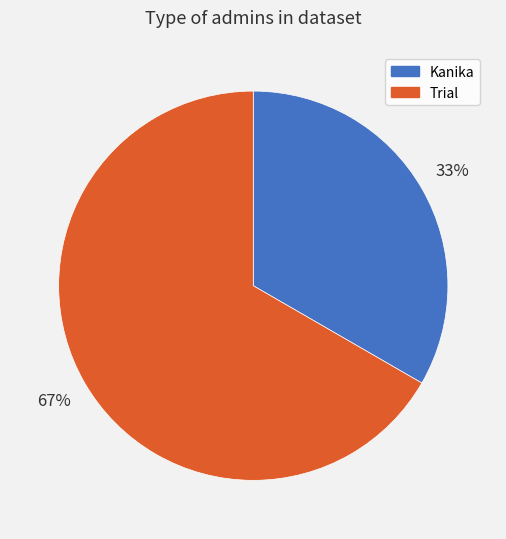

Is it true that Kanika is 20% of the pie?

False